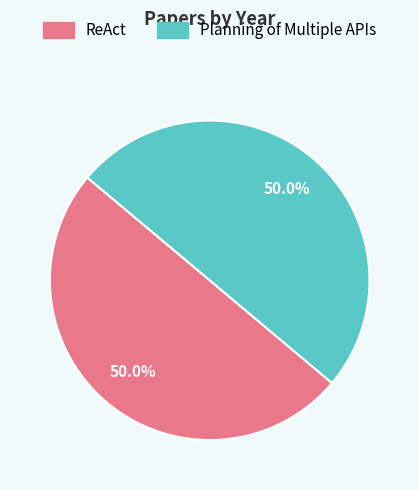

True or false: ReAct accounts for 50% of the total.

True